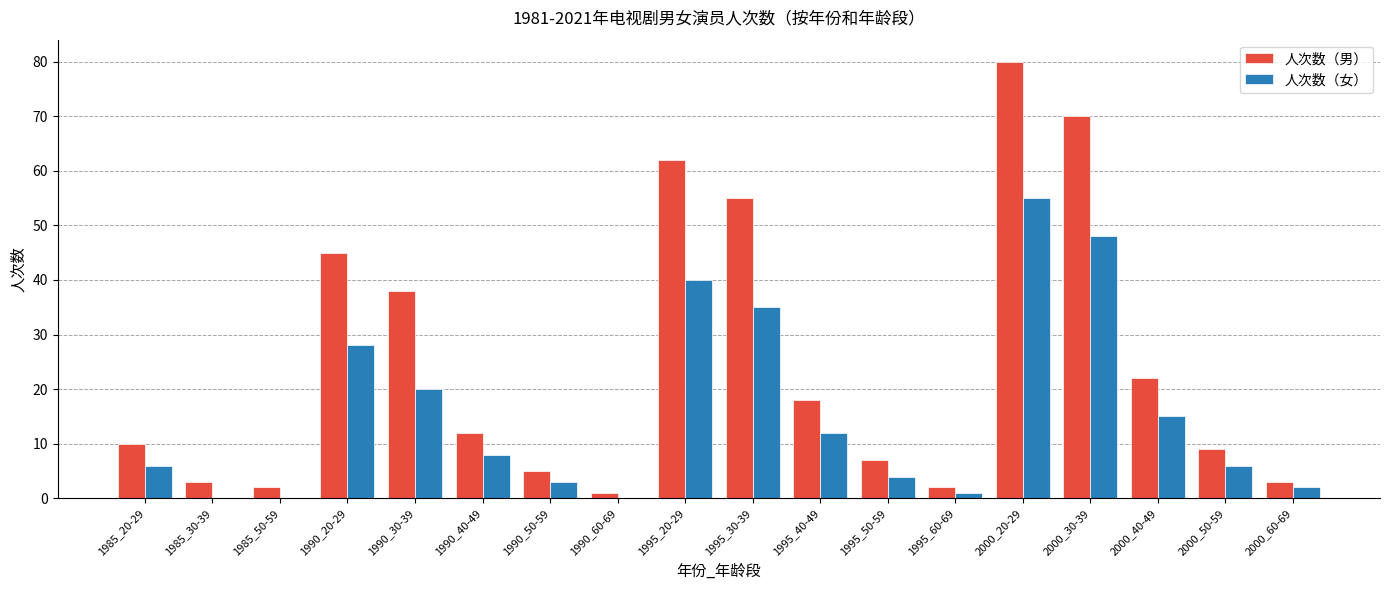

At which label is 人次数（女） closest to 27?

1990_20-29